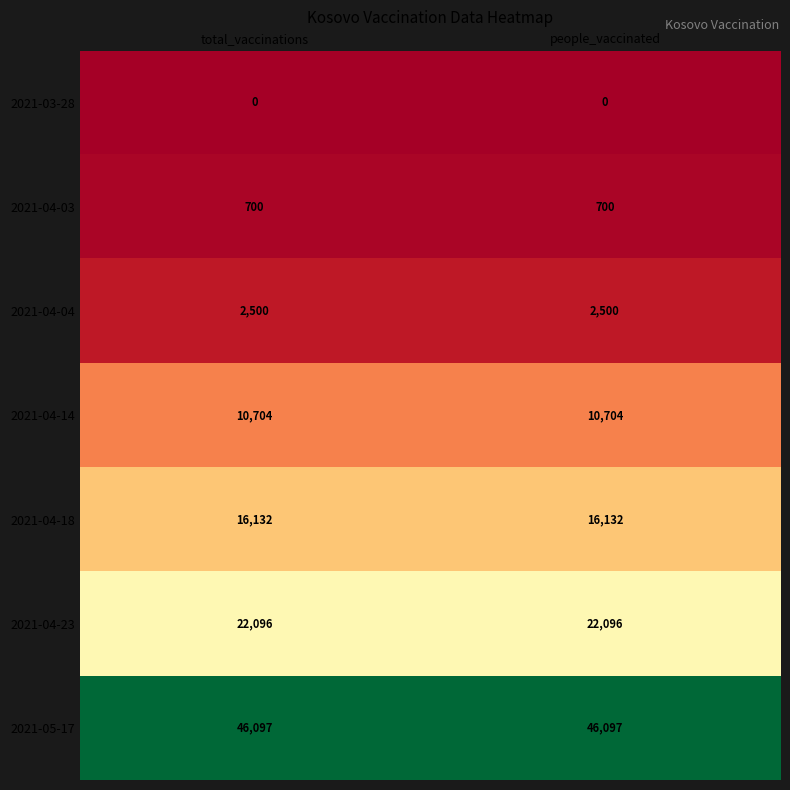

What is the total value across all series at people_vaccinated?

98229